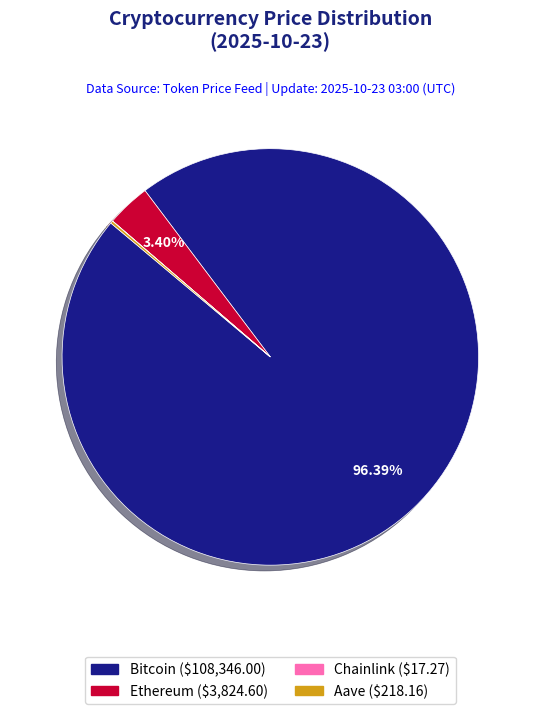

Does any single category account for the majority?

Yes